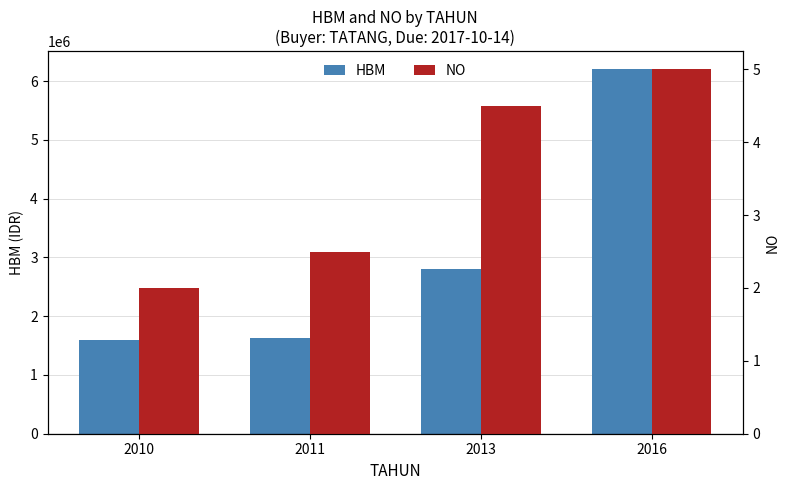

What is the value of the NO bar at the 1st from the left?

2.0